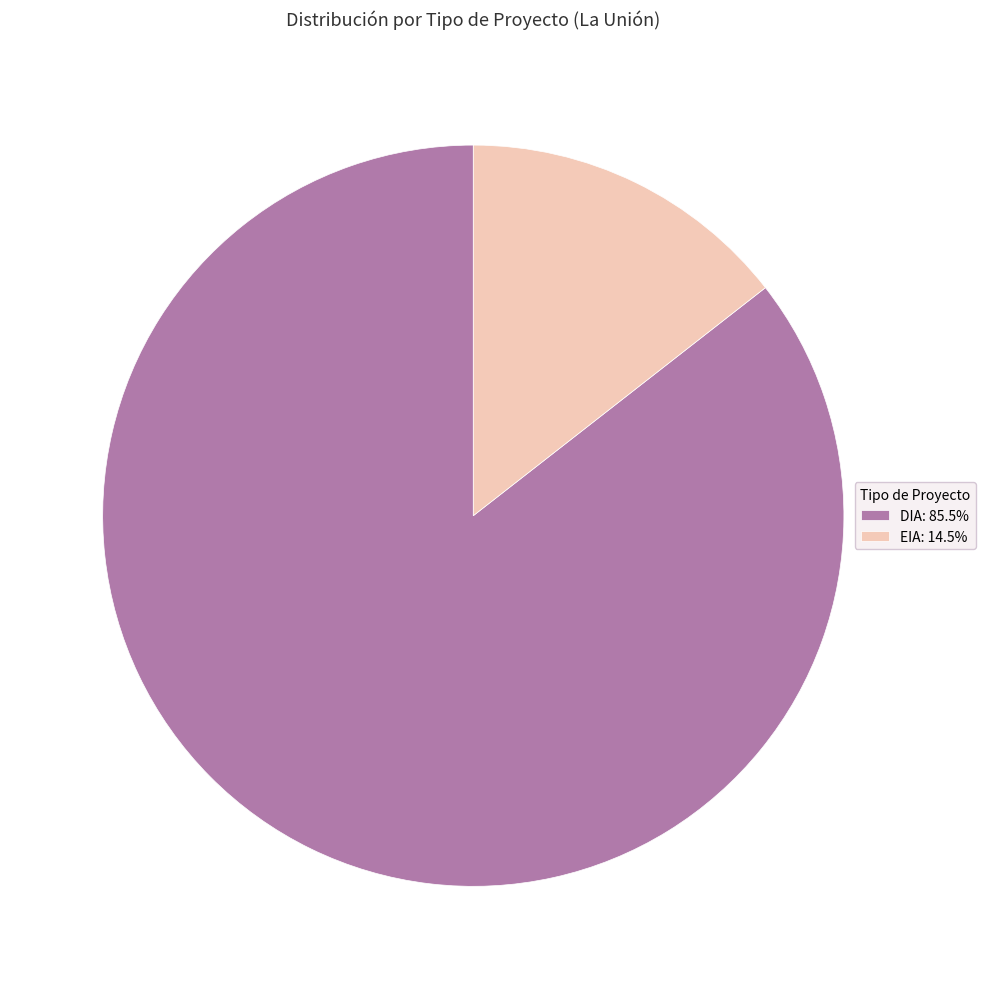

Which has a higher value, EIA or DIA?

DIA